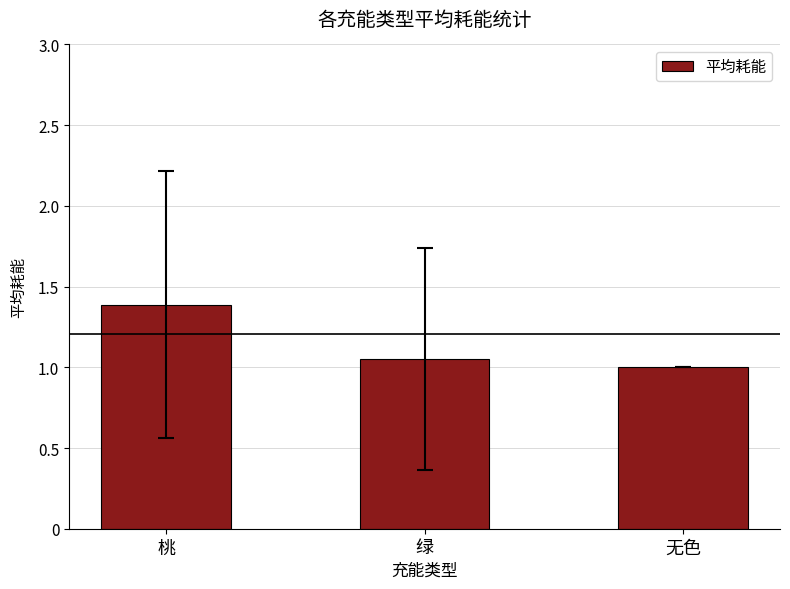

Read the value at 无色.

1.0